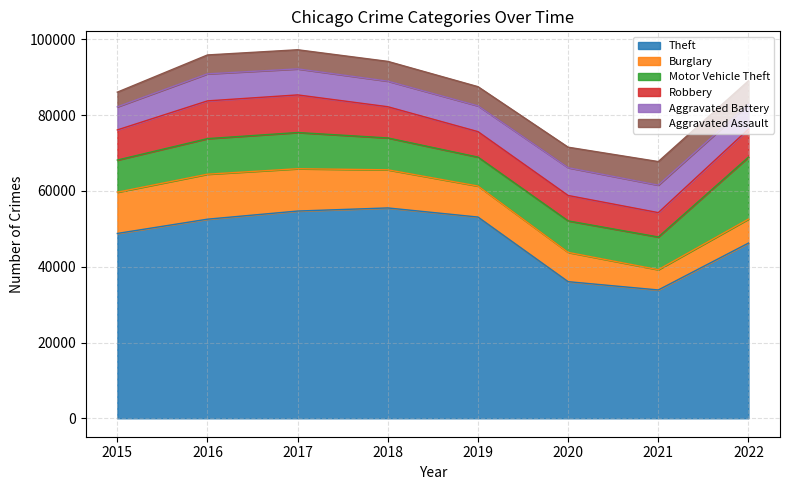

Between 2016 and 2021, which series saw the biggest shift?

Theft